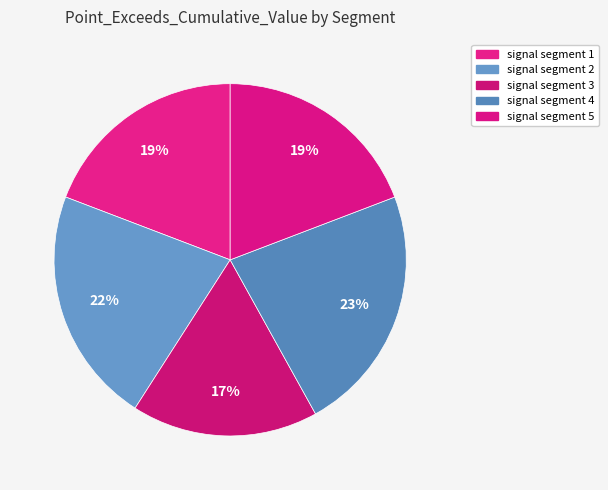

True or false: signal segment 5 accounts for 19% of the total.

True